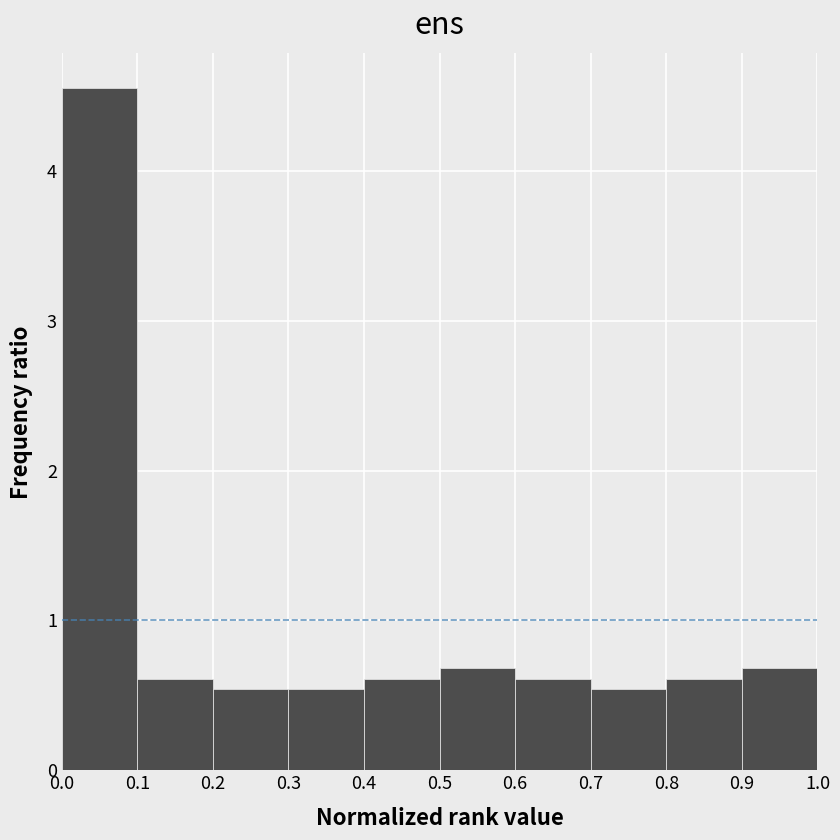

Reading left to right, list every bar in this chart as the range it spans on the x-axis followed by its height. The values are not printed on the chart, so give them approximately, as read against the axis.

0.0 to 0.1: 4.6
0.1 to 0.2: 0.6
0.2 to 0.3: 0.5
0.3 to 0.4: 0.5
0.4 to 0.5: 0.6
0.5 to 0.6: 0.7
0.6 to 0.7: 0.6
0.7 to 0.8: 0.5
0.8 to 0.9: 0.6
0.9 to 1.0: 0.7